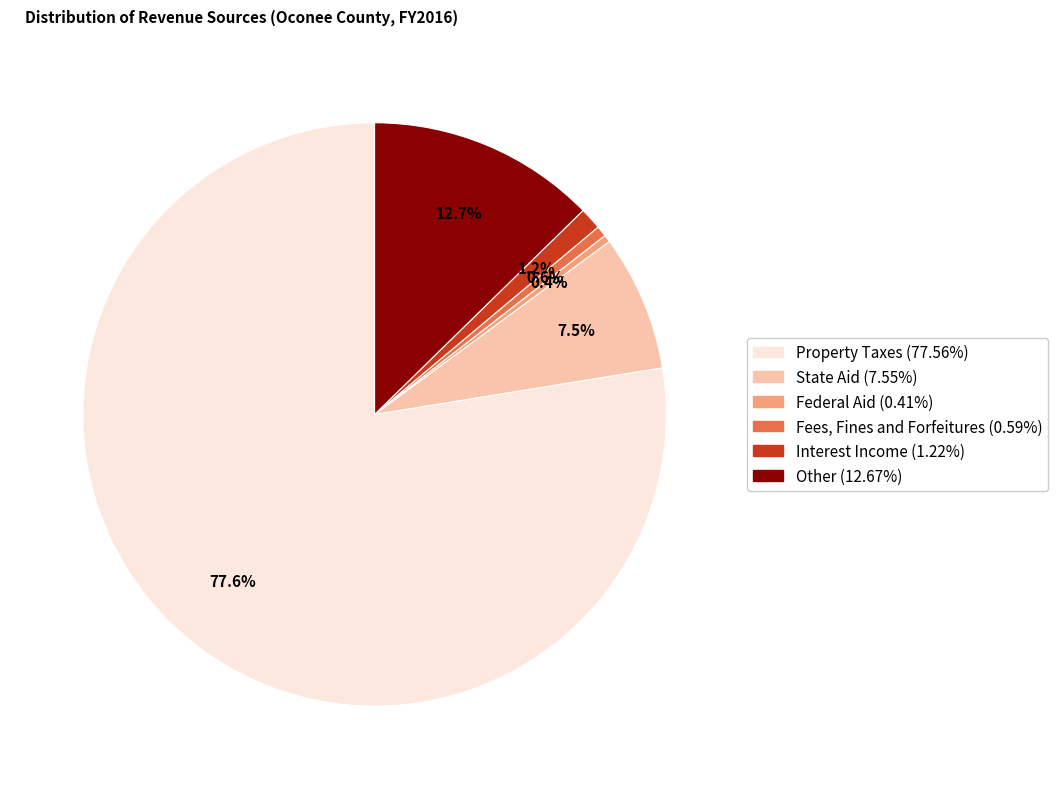

Which has a higher value, State Aid or Federal Aid?

State Aid